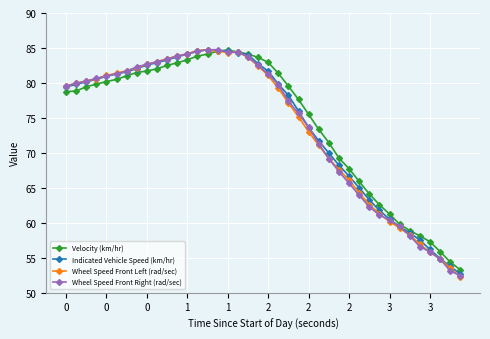

What is the value of the Indicated Vehicle Speed (km/hr) point at the 2nd from the left?

79.8